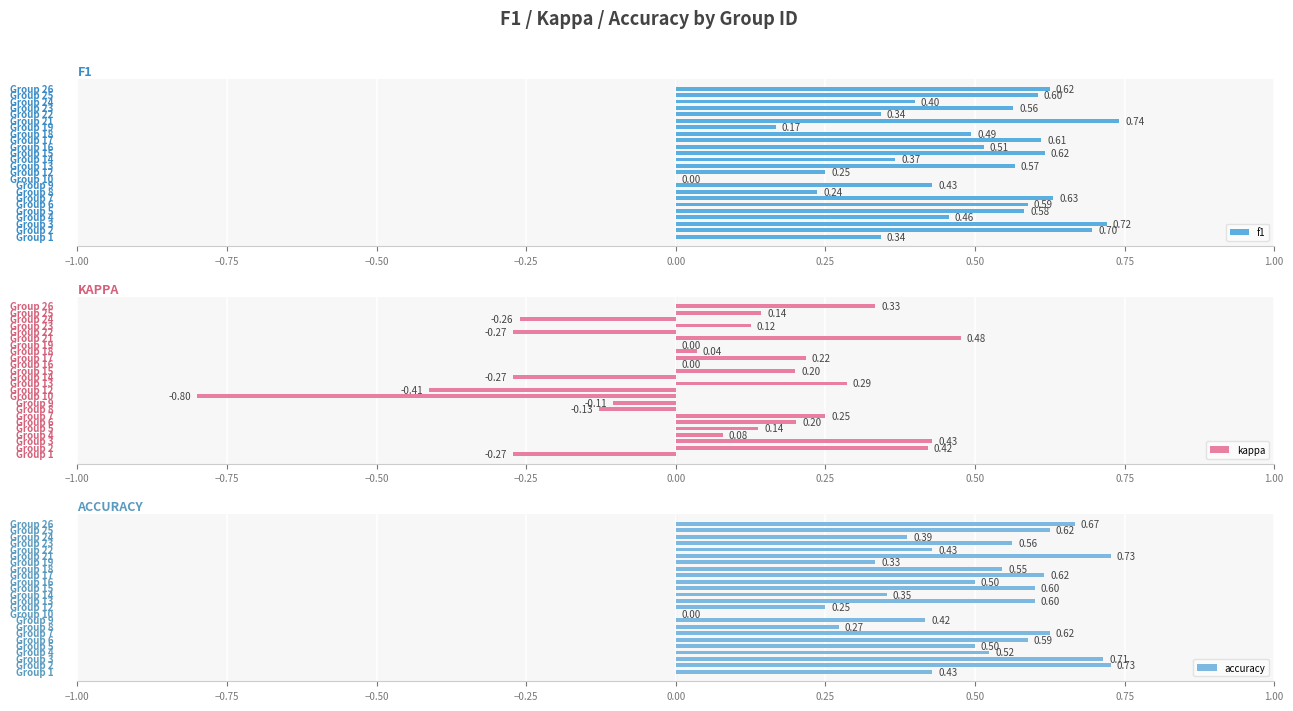

How many data points in f1 are above 0?

23